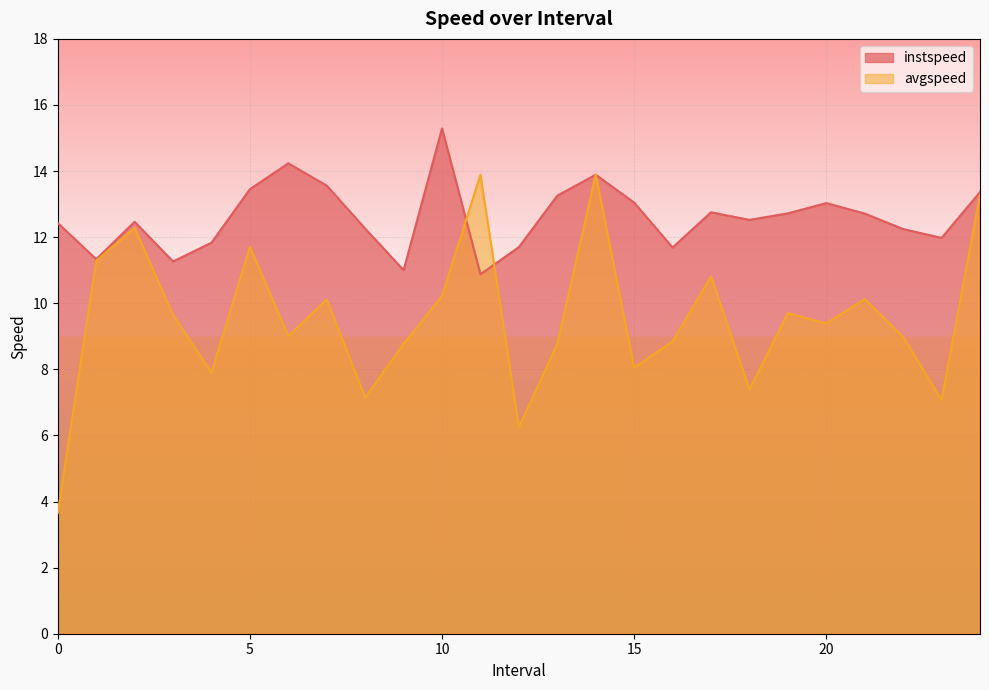

Rank the categories by avgspeed value from lowest to highest.

0.0, 12.0, 23.0, 8.0, 18.0, 4.0, 15.0, 9.0, 13.0, 16.0, 22.0, 6.0, 20.0, 3.0, 19.0, 7.0, 21.0, 10.0, 17.0, 1.0, 5.0, 2.0, 24.0, 11.0, 14.0